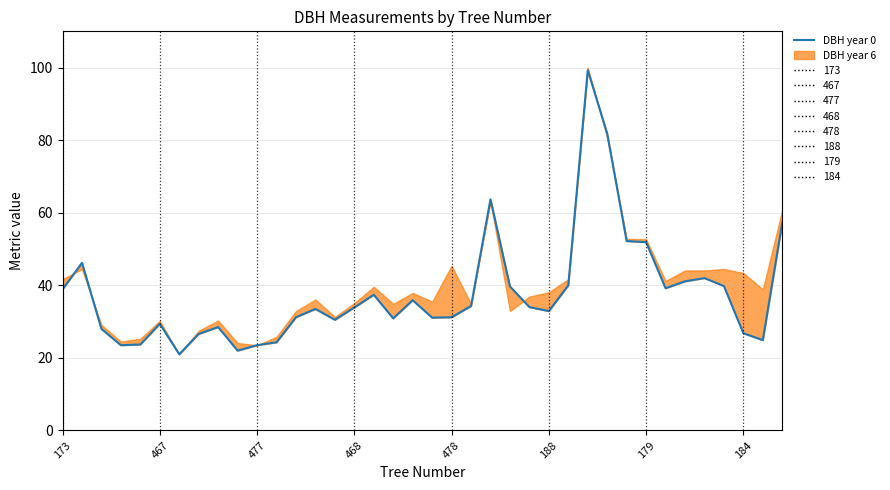

What is the change in value from 468 to 13?

+10.0